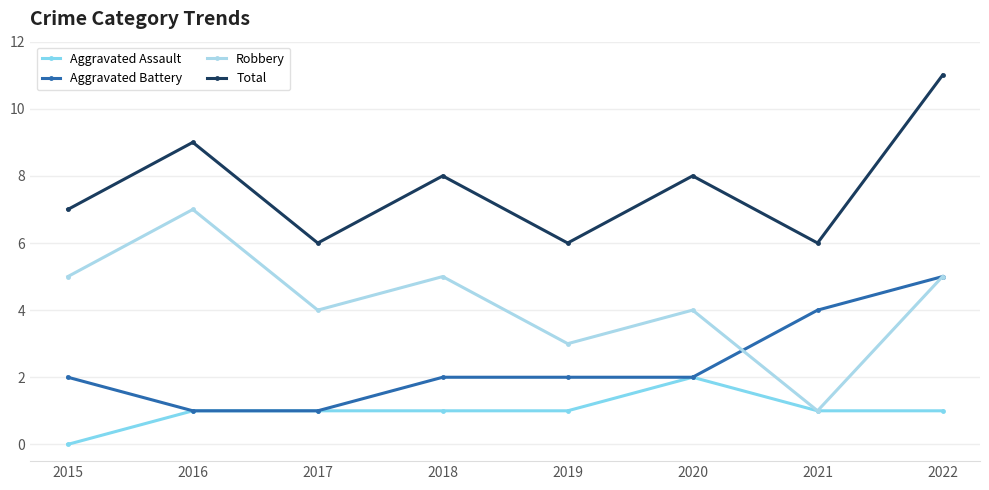

List the series in order of their overall mean, highest first.

Total, Robbery, Aggravated Battery, Aggravated Assault